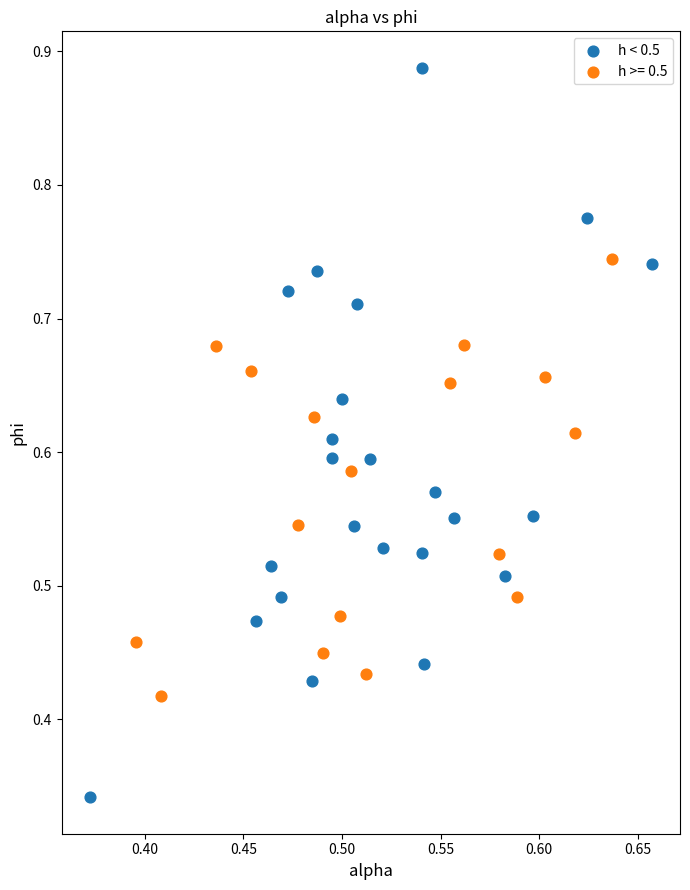

Which series reaches the maximum Y coordinate?

h < 0.5